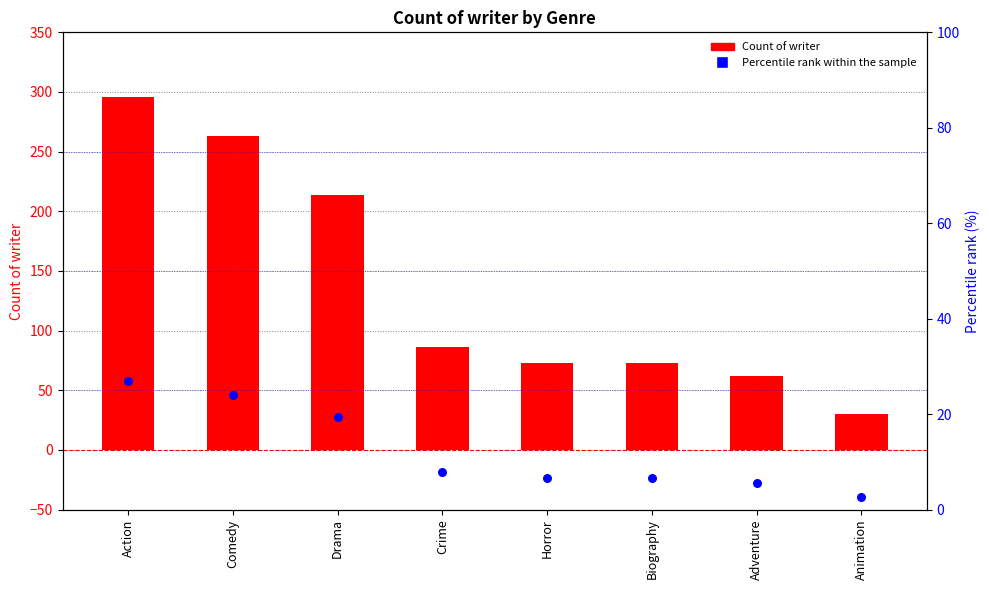

Which series has the largest total across all categories?

Count of writer